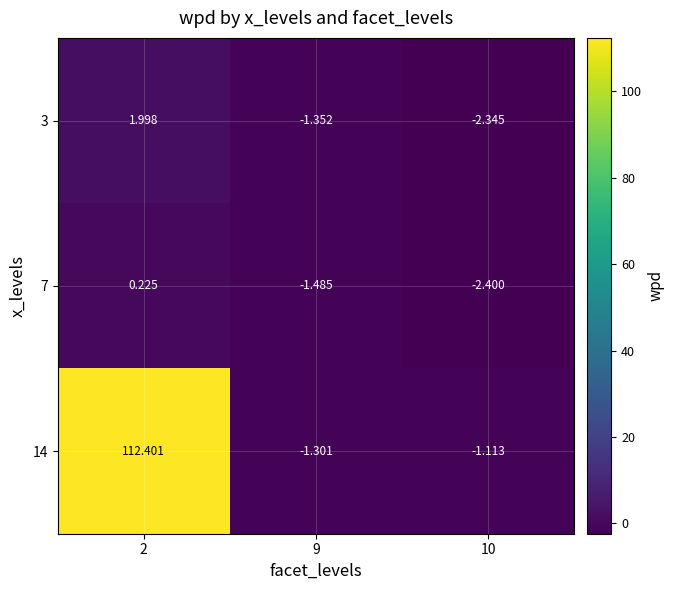

Count the number of categories in the chart.

3